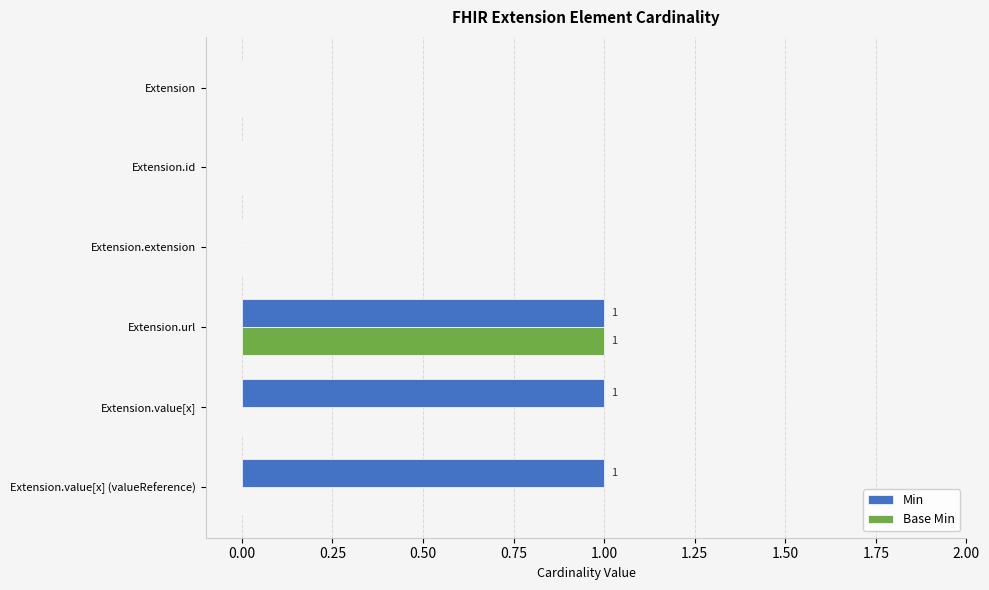

At which category is the sum across all series the highest?

Extension.url